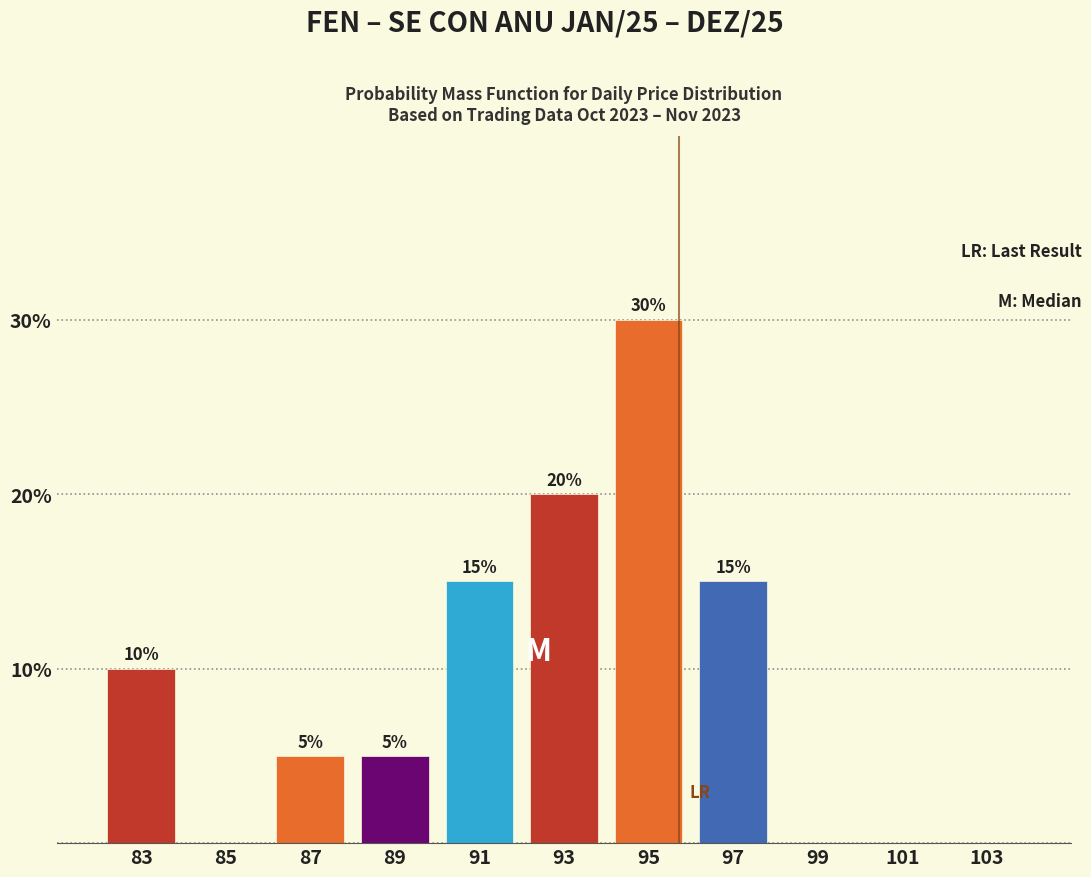

Which range on the x-axis has the tallest bar?

94 to 96